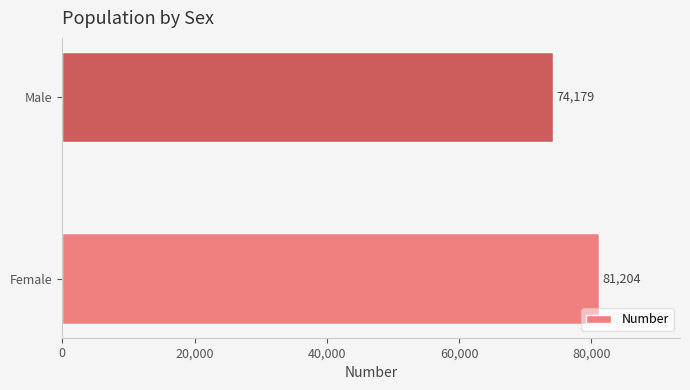

Does the chart contain any negative values?

No